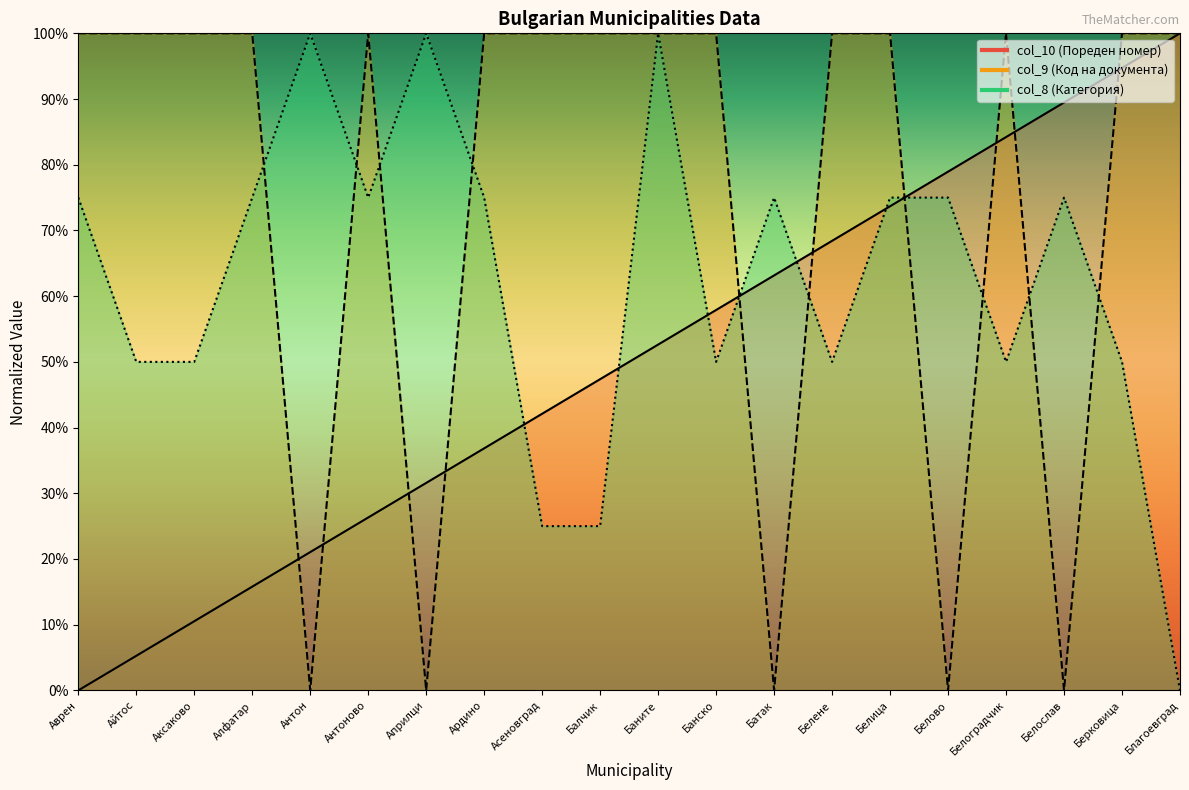

Which series changed the most between Батак and Благоевград?

col_9